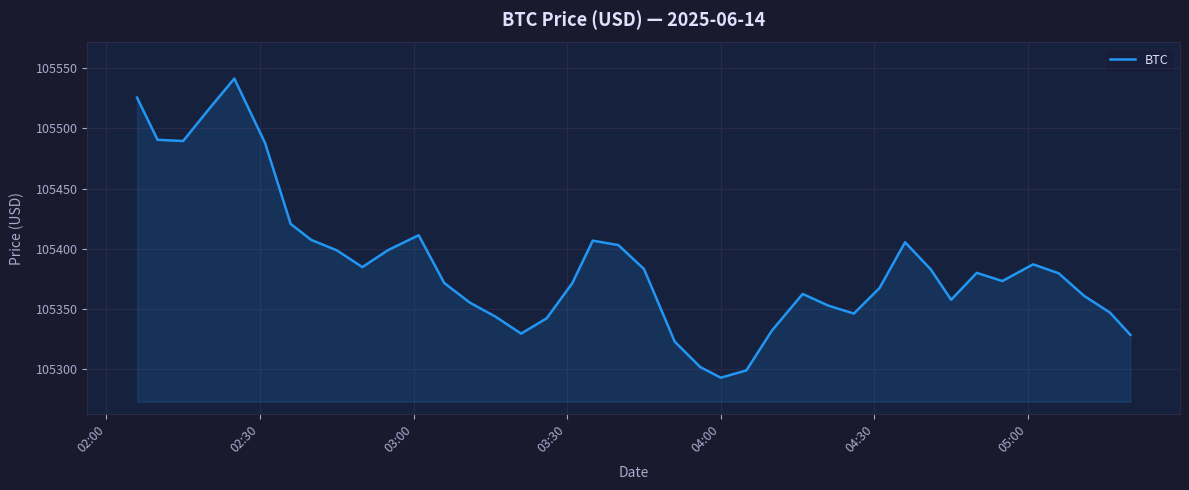

What is the minimum value shown in the chart?

105292.9